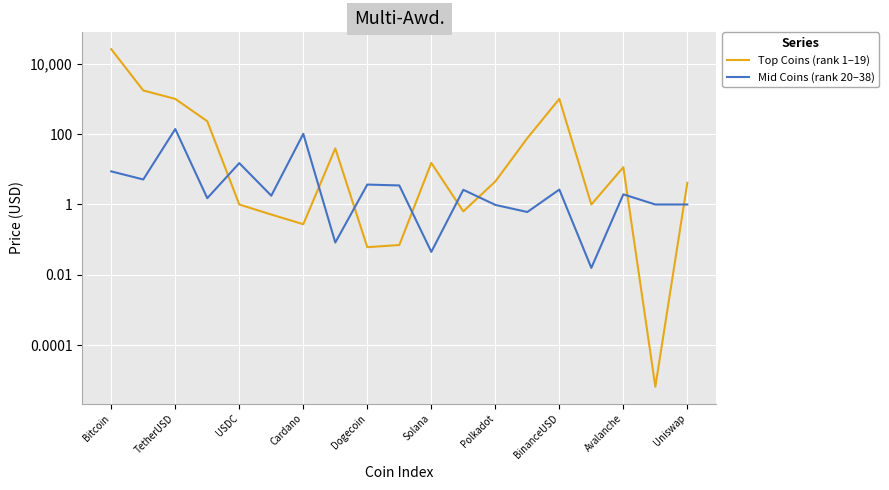

Is the value of Mid Coins (rank 20–38) at TetherUSD greater than the value of Top Coins (rank 1–19) at Uniswap?

Yes